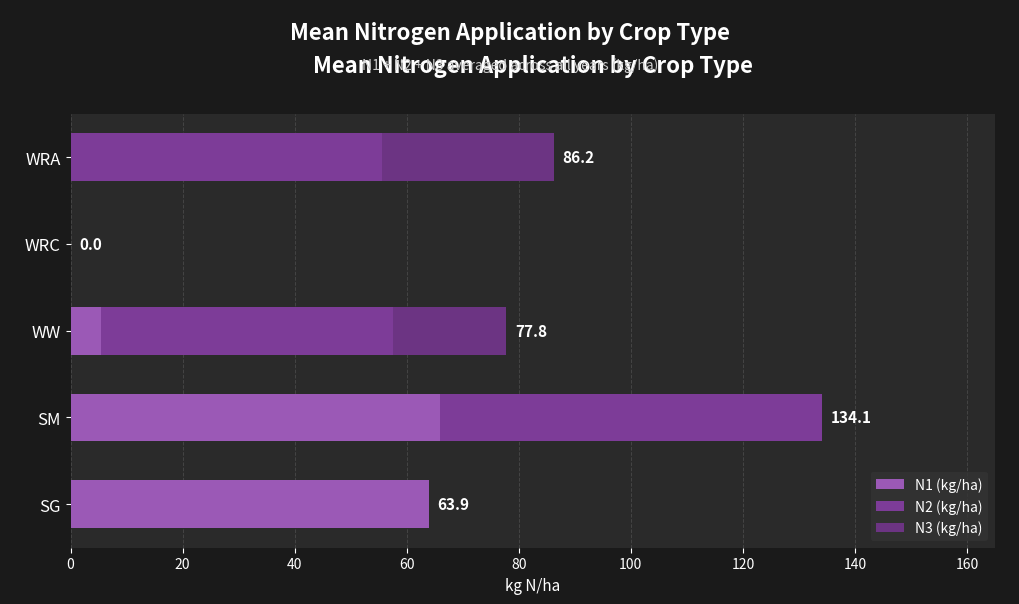

How many data points does each series have?

5